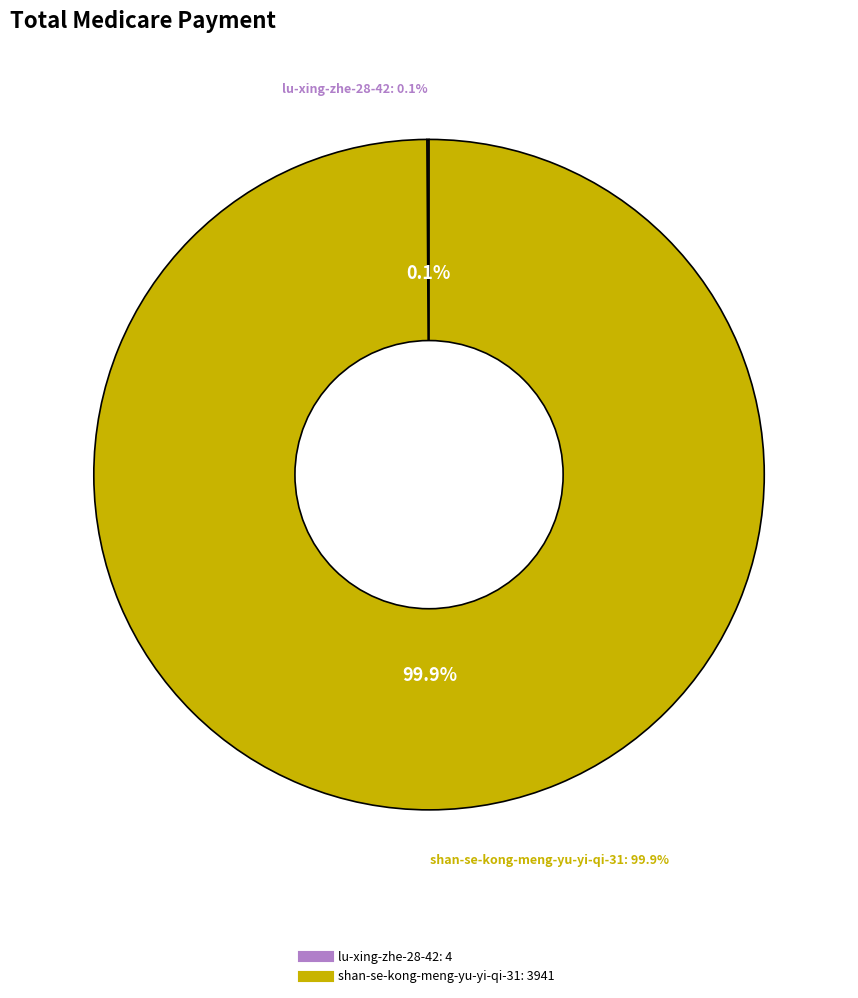

What is the total percentage of lu-xing-zhe-28-42 and shan-se-kong-meng-yu-yi-qi-31?

100.0%